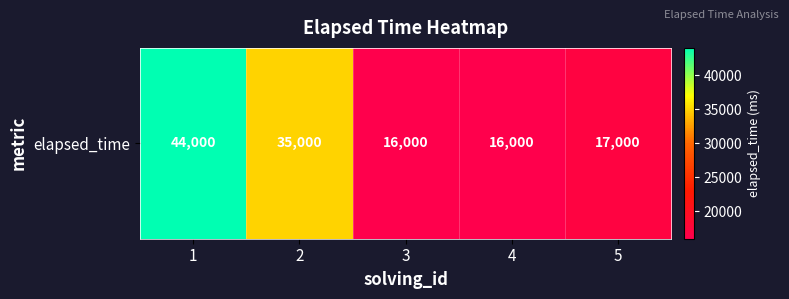

Which has a higher value, 5 or 4?

5